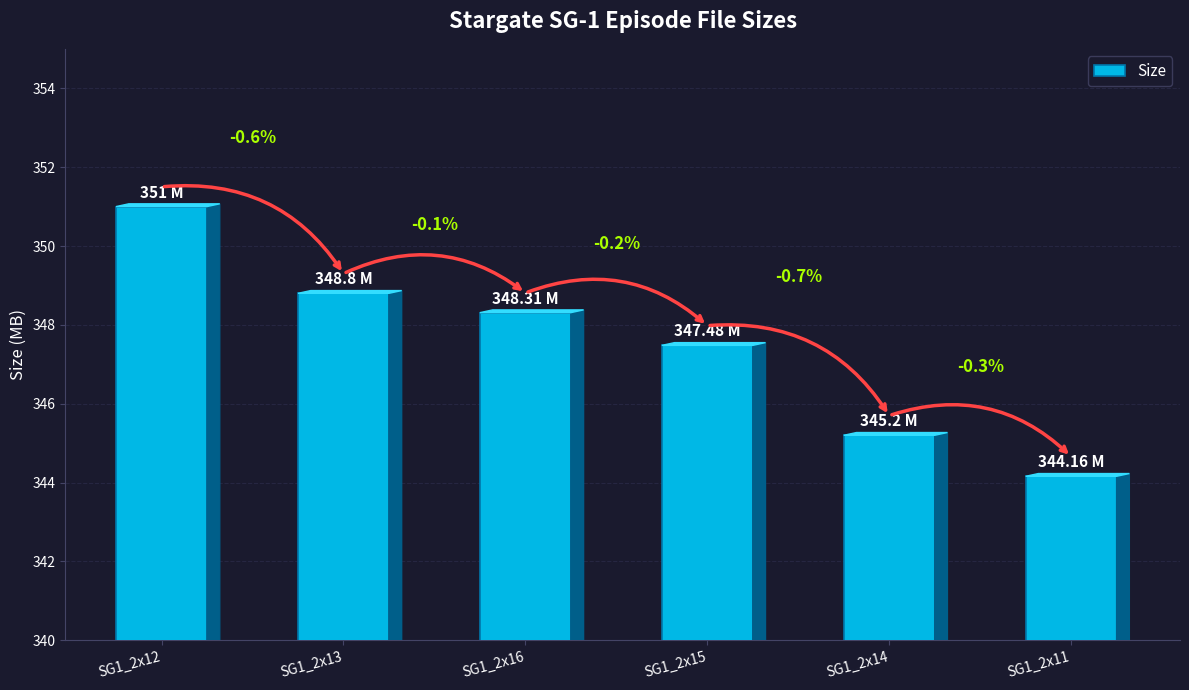

How many data points are less than 348?

3